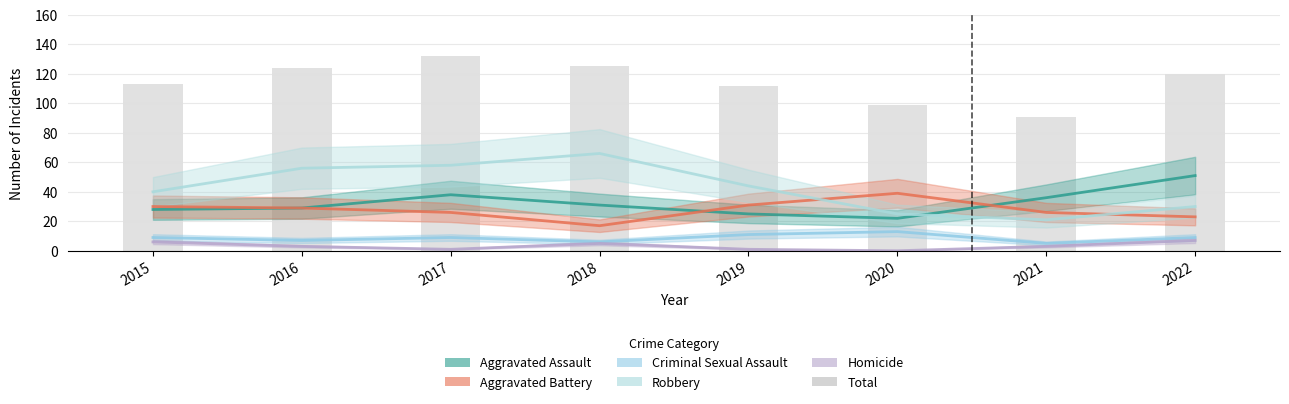

What are all the series names shown in the legend?

Aggravated Assault, Aggravated Battery, Criminal Sexual Assault, Robbery, Homicide, Total